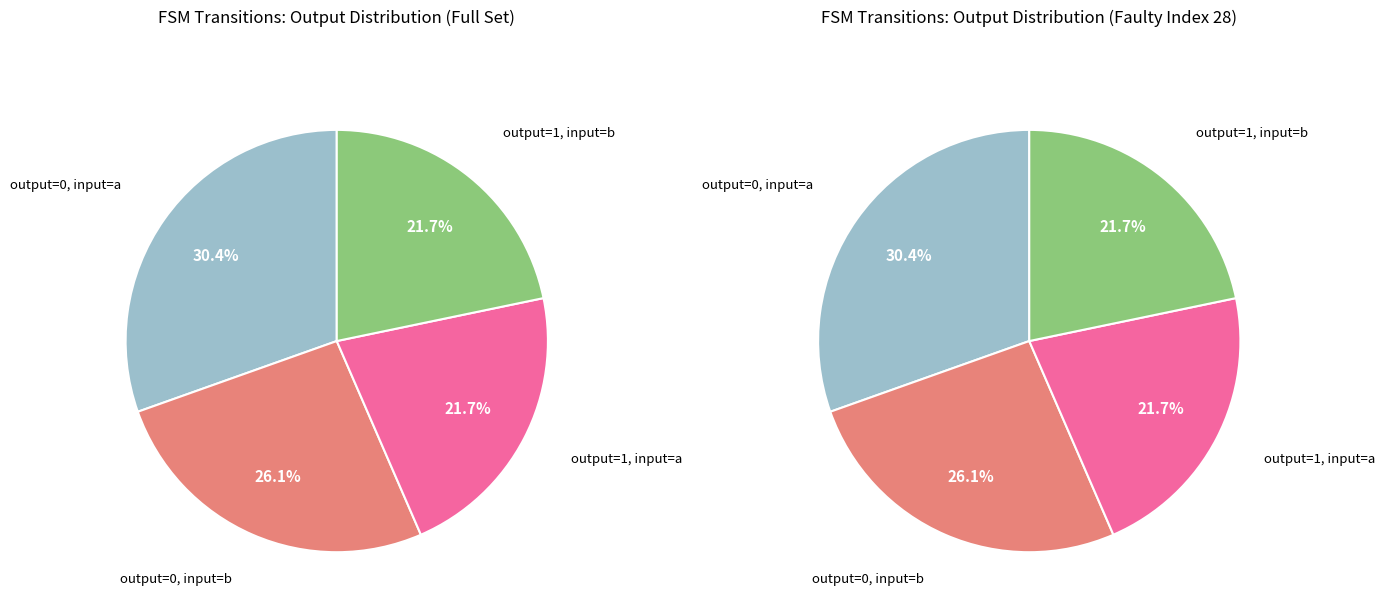

Combined, do output=1, input=a and output=0, input=b account for over 50%?

No